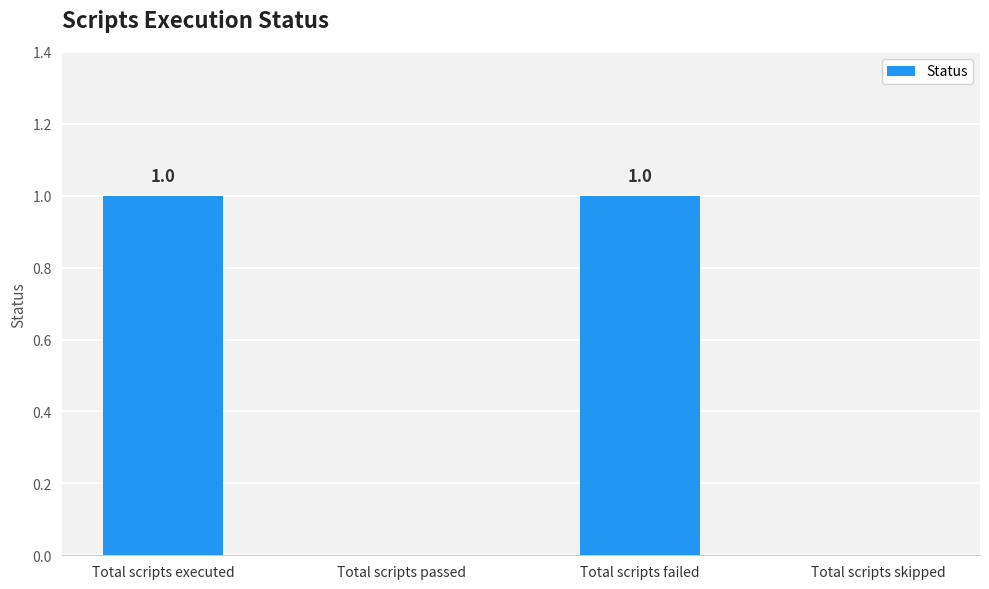

Are the bars horizontal?

No